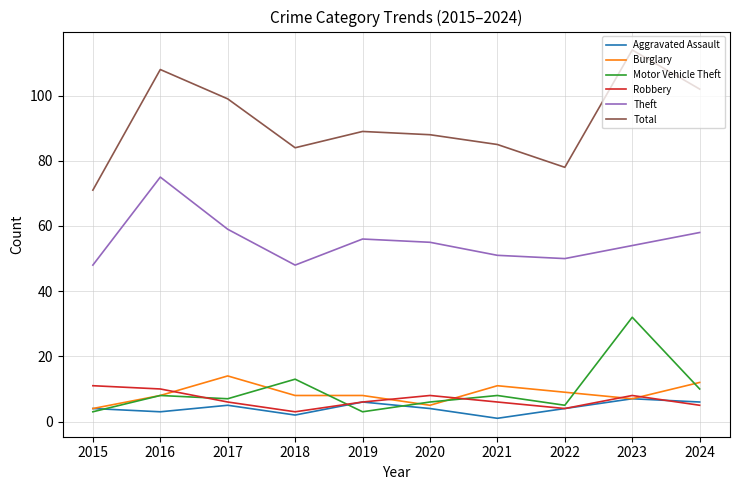

What is the minimum value shown in the chart?

1